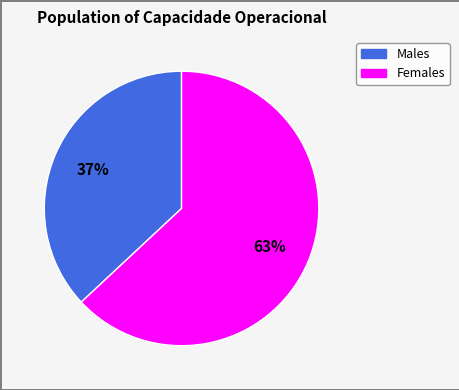

Is there a majority slice in this chart?

Yes